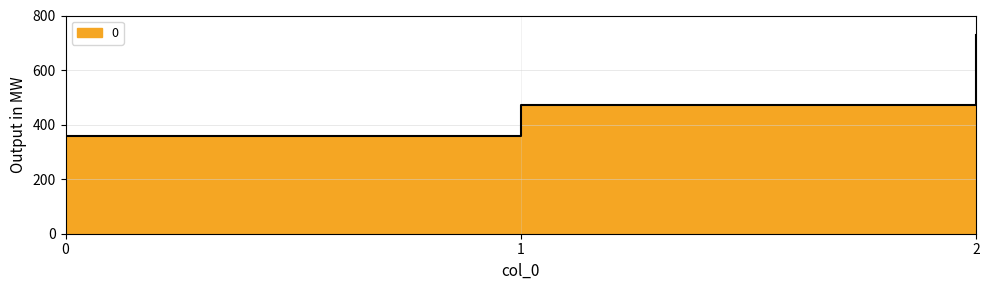

The value at 2 is 1183.6. True or false?

False